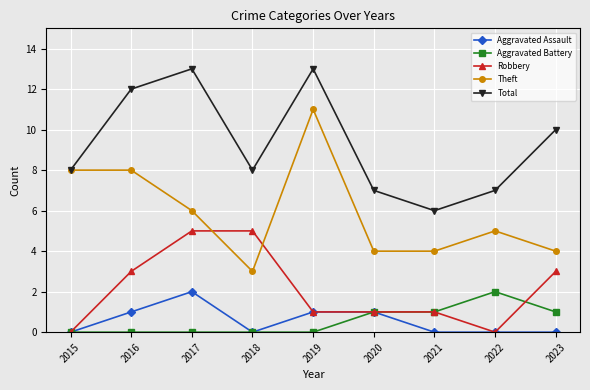

Reading right to left, what are all the values shown in this chart?

Aggravated Assault: 0	0	0	1	1	0	2	1	0
Aggravated Battery: 1	2	1	1	0	0	0	0	0
Robbery: 3	0	1	1	1	5	5	3	0
Theft: 4	5	4	4	11	3	6	8	8
Total: 10	7	6	7	13	8	13	12	8